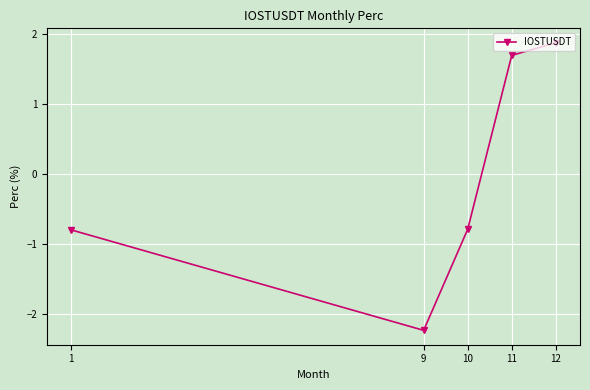

What is the sum of the values at 11 and 1?

0.9